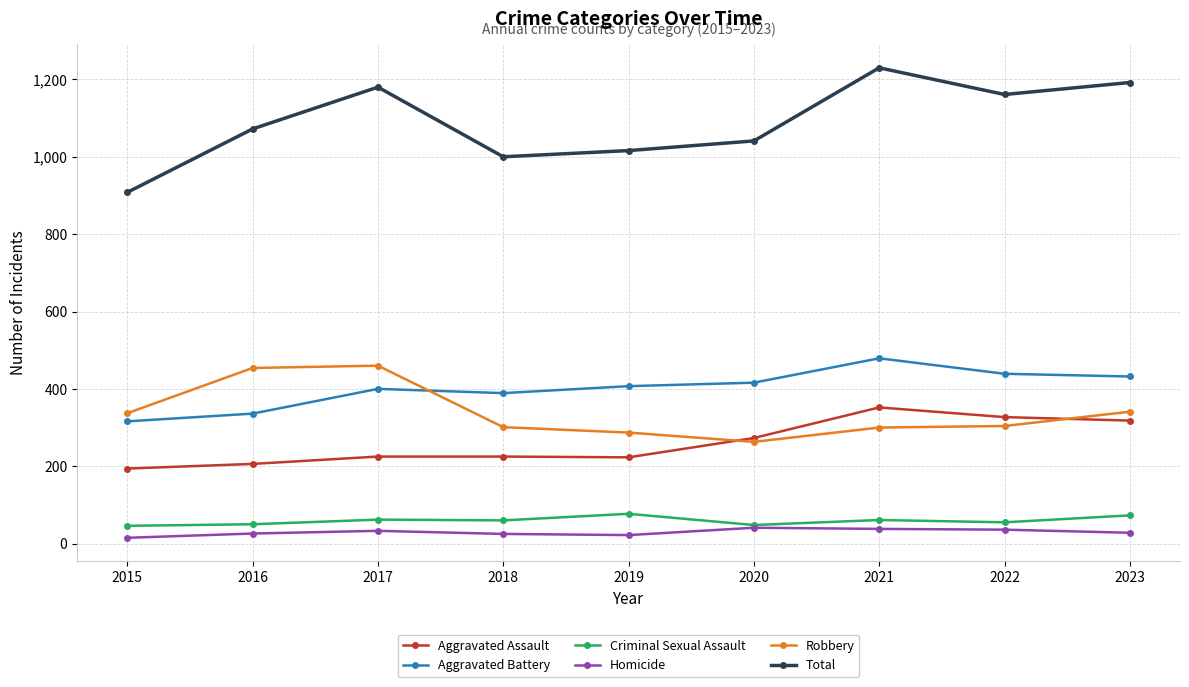

What are all the series names shown in the legend?

Aggravated Assault, Aggravated Battery, Criminal Sexual Assault, Homicide, Robbery, Total